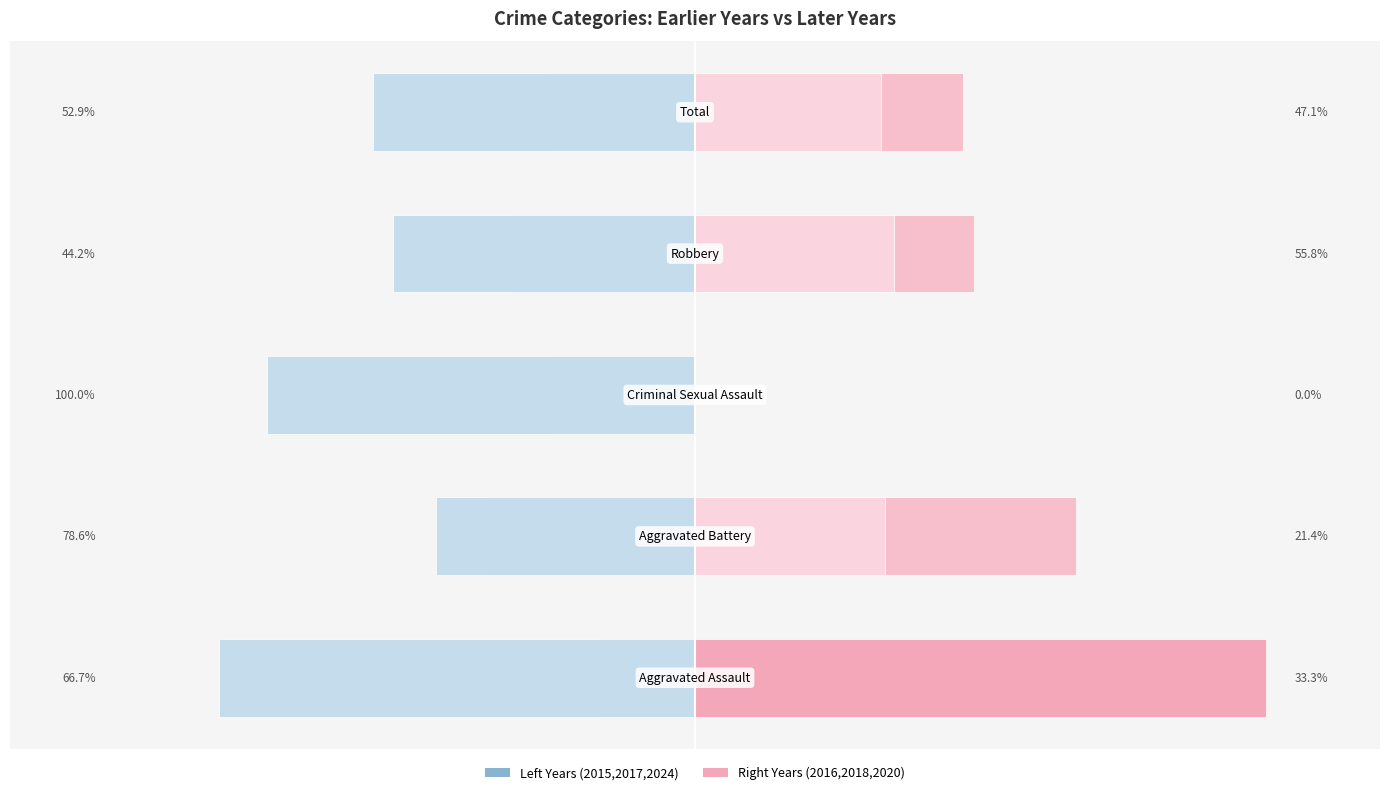

At which label is Year 2018 (right) closest to 33?

4